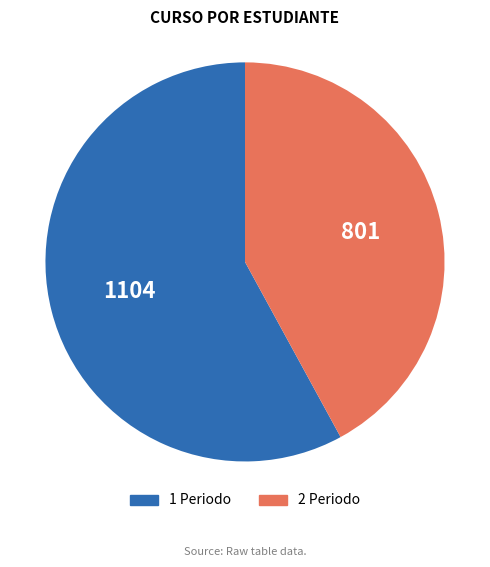

Rank the categories by value from highest to lowest.

1 Periodo, 2 Periodo